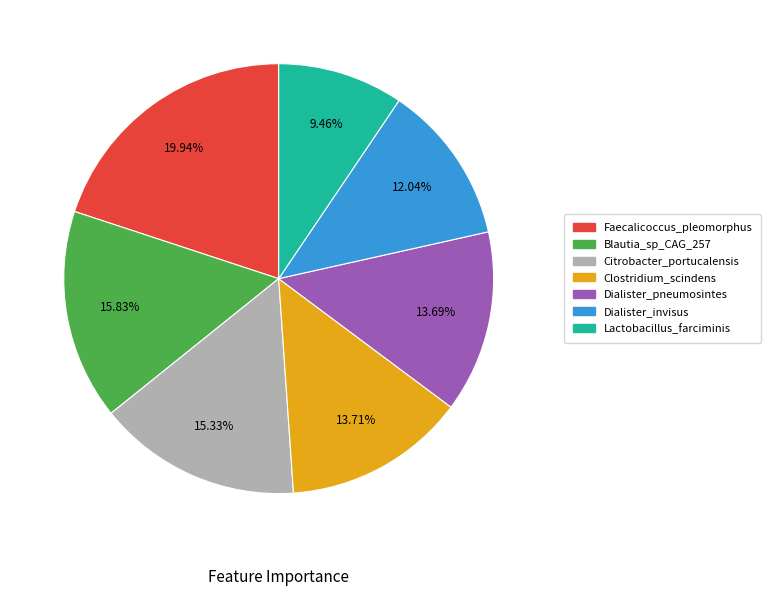

Is it true that Blautia_sp_CAG_257 is 1% of the pie?

False